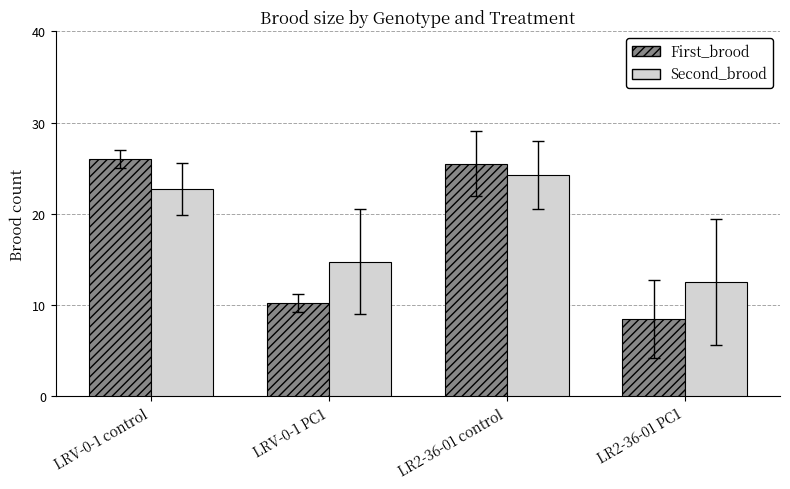

Which series has the largest total across all categories?

Second_brood